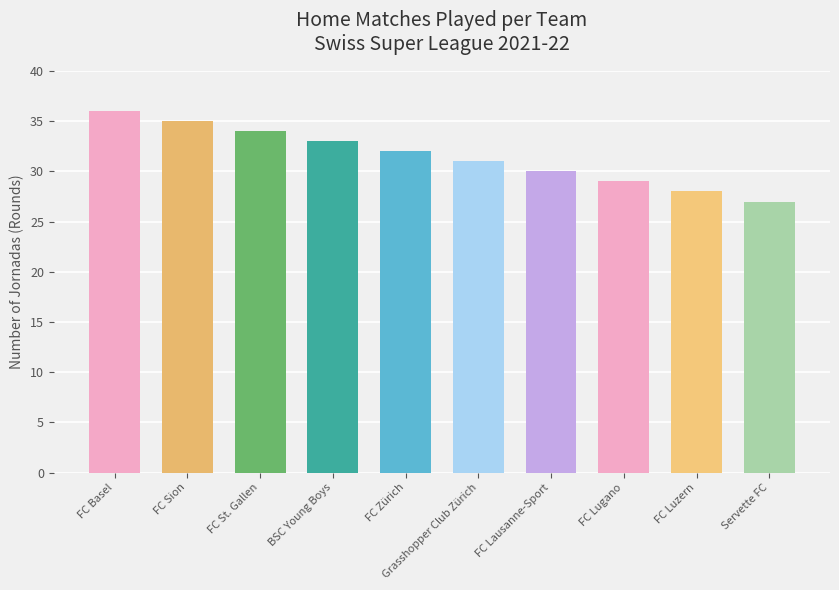

The value at FC Lausanne-Sport is 30. True or false?

True